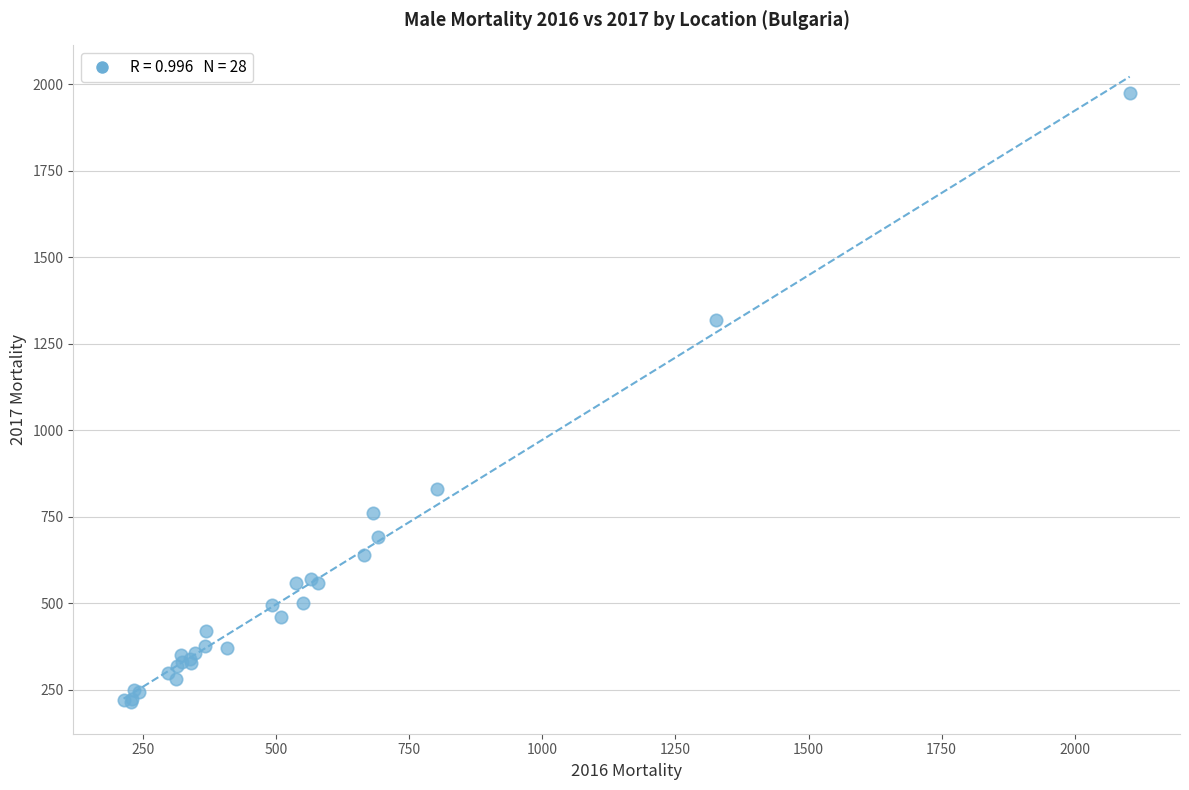

What Y value in the scatter plot is closest to 1094?

1317